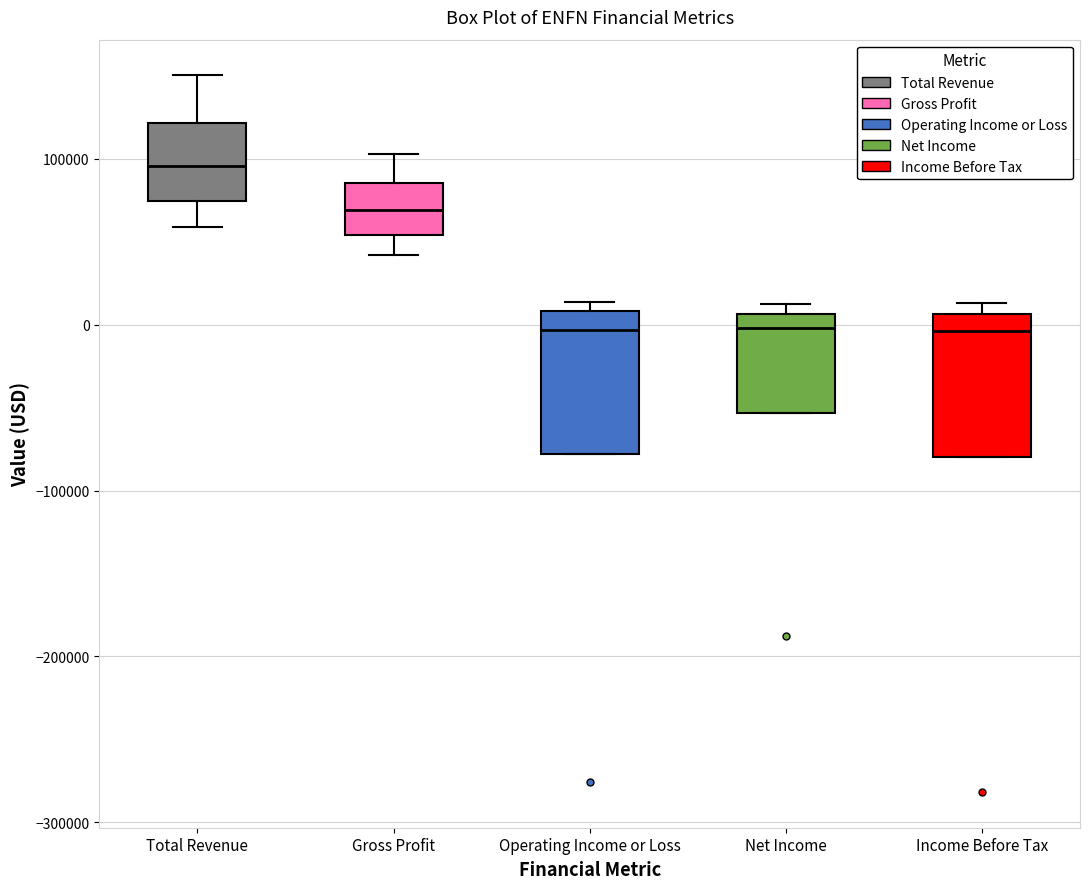

Reading left to right, read every box against the y-axis: the position of its median line, the range the box covers, and the ends of its whiskers. The values are not printed on the chart, so give them approximately, as read against the axis.

Total Revenue: median 100000, box 70000 to 120000, whiskers 60000 to 150000
Gross Profit: median 70000, box 50000 to 90000, whiskers 40000 to 100000
Operating Income or Loss: median 0, box -80000 to 10000, whiskers -80000 to 10000 (just above the box's upper edge)
Net Income: median 0, box -50000 to 10000, whiskers -50000 to 10000 (just above the box's upper edge)
Income Before Tax: median 0, box -80000 to 10000, whiskers -80000 to 10000 (just above the box's upper edge)